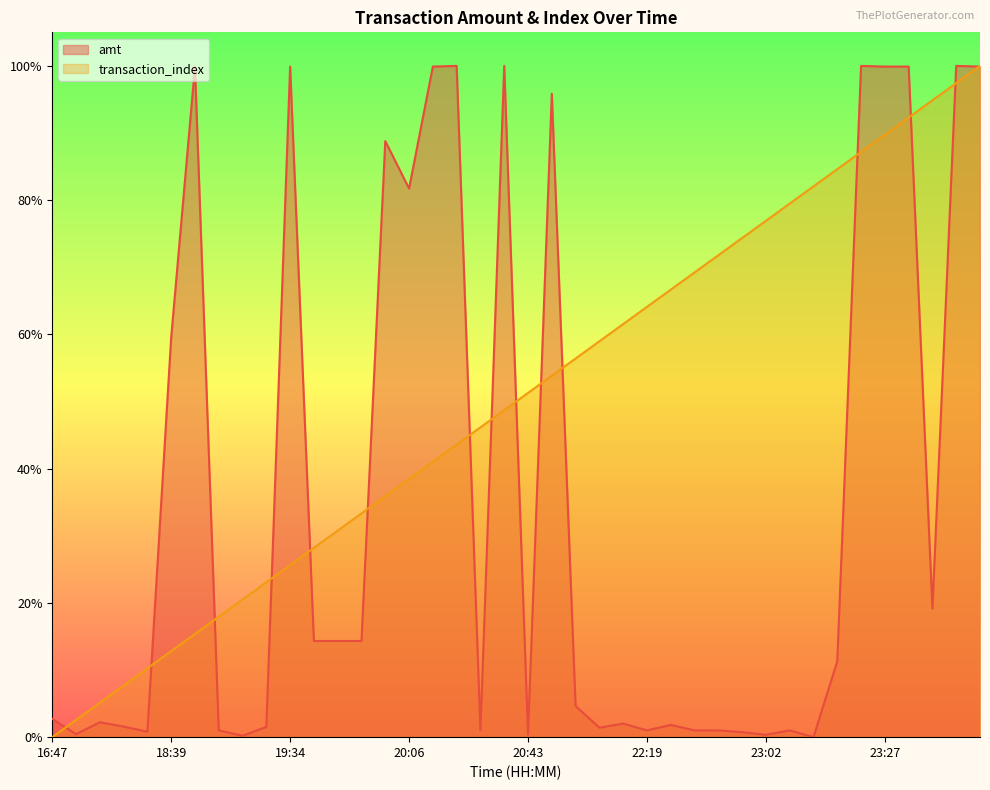

The transaction_index series shows 0.9 at 23:28. True or false?

True